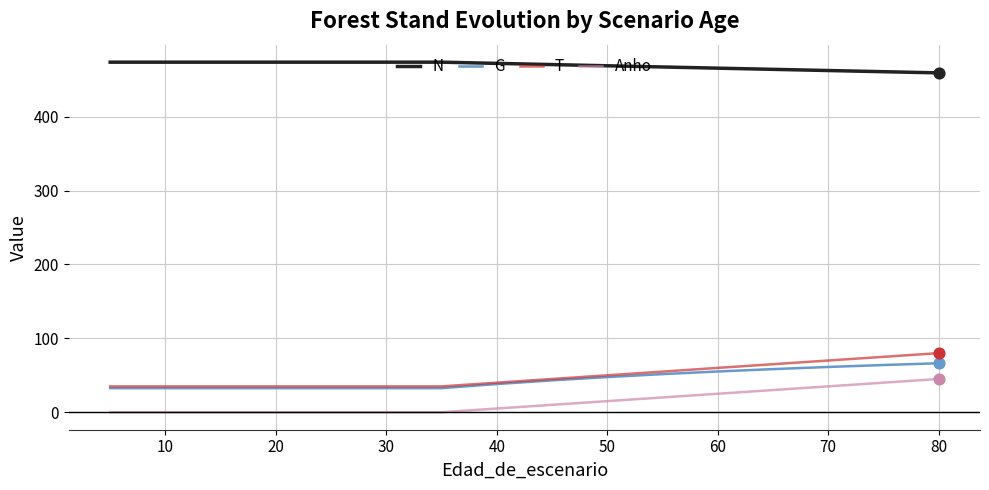

True or false: N and Anho intersect in this chart.

False